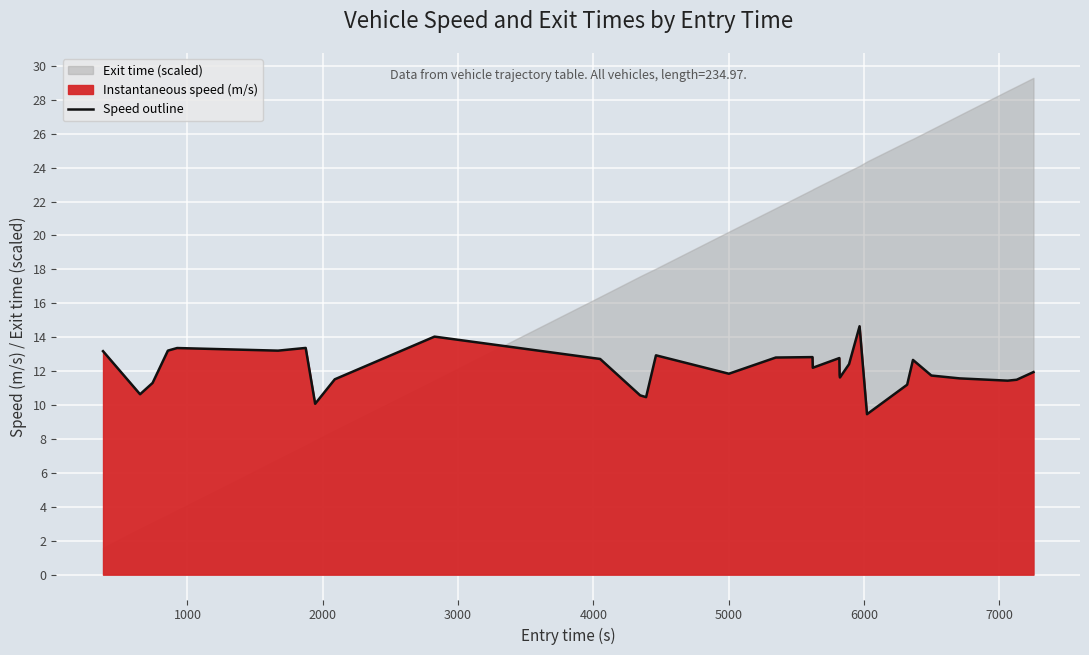

What is the minimum value for Speed outline?

9.5